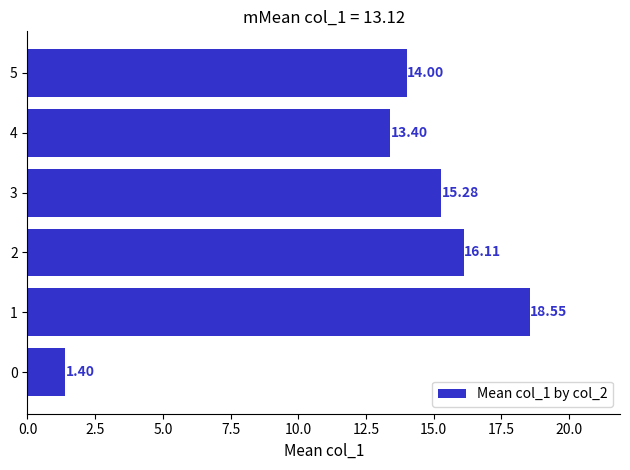

What is the change in value from 0 to 2?

+14.7